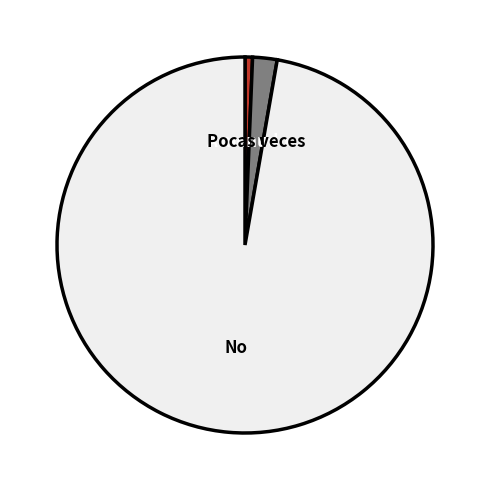

Which category accounts for the majority?

No